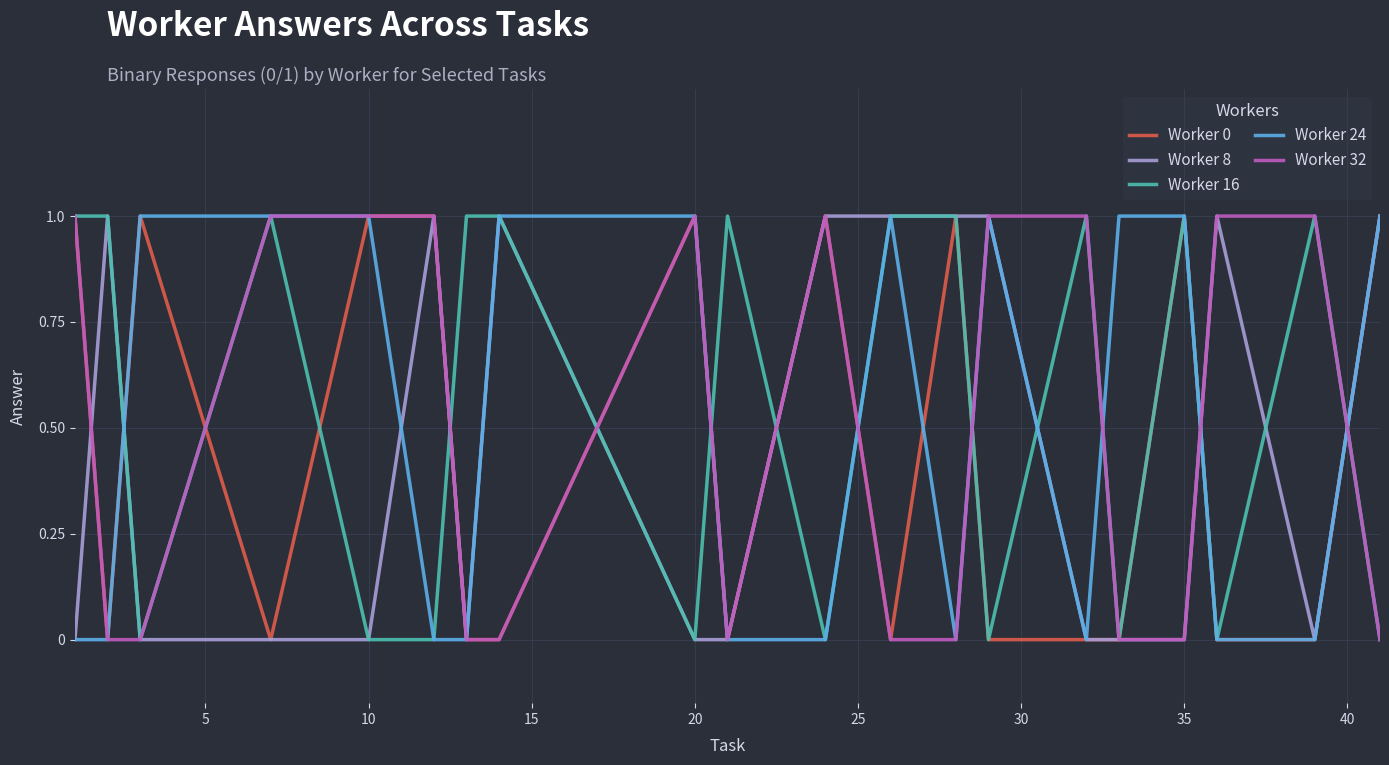

Is this an area chart (filled region under the line)?

No